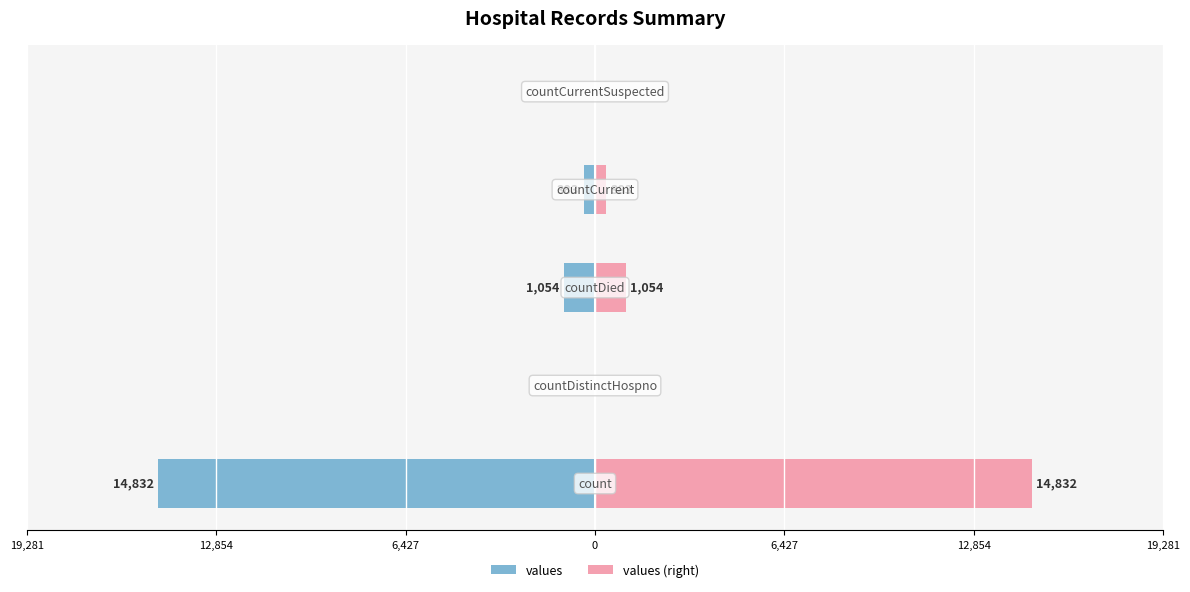

What is the minimum value shown in the chart?

-14832